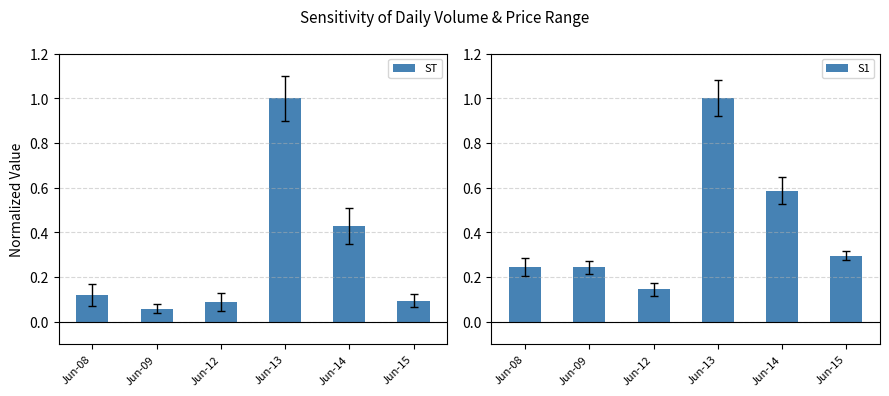

Which series has the widest spread of values?

ST